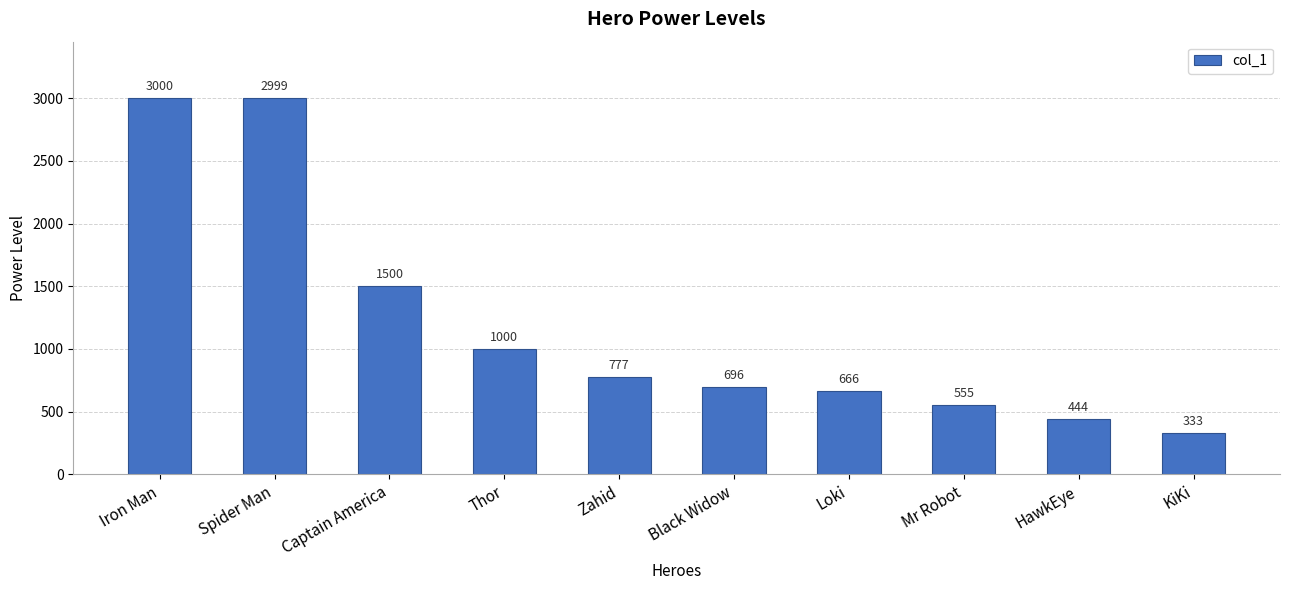

Does the chart contain any negative values?

No